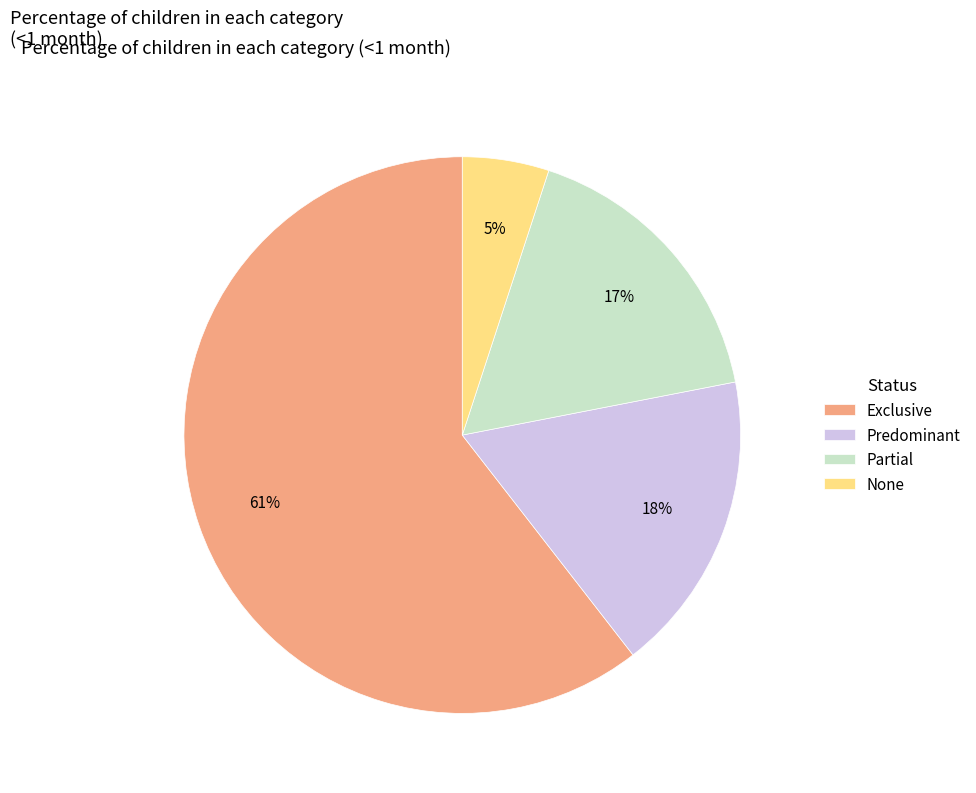

Do Partial and Predominant together represent more than half of the pie?

No